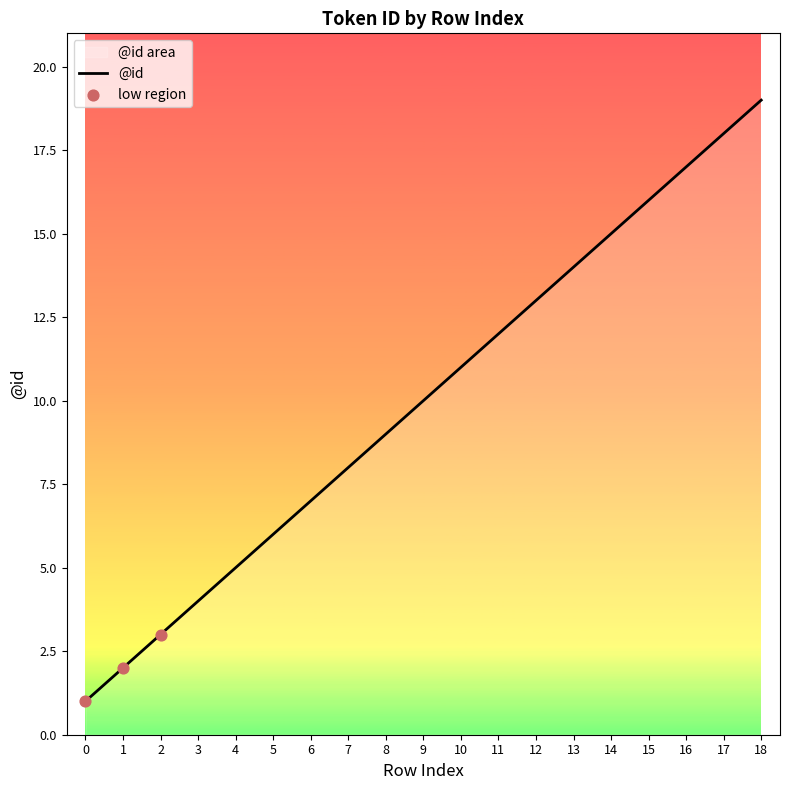

What is the change in value from 8 to 9?

+1